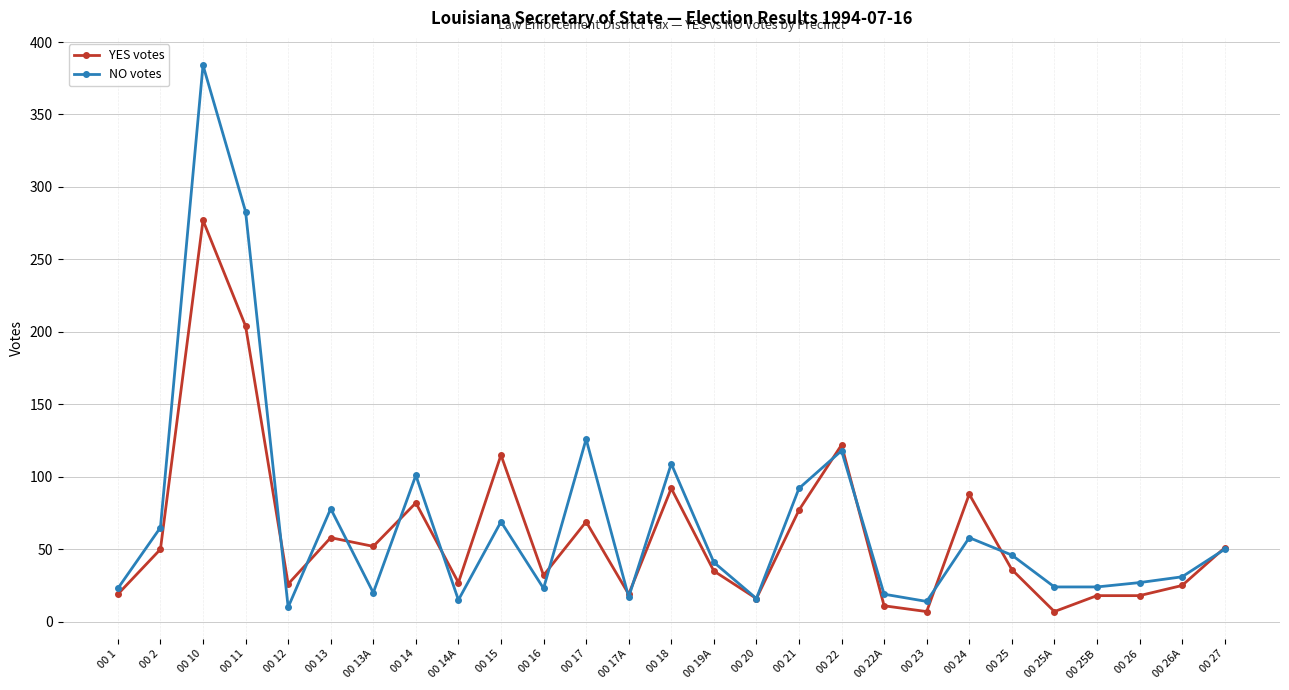

What is the difference between the maximum and minimum values in the YES votes series?

270